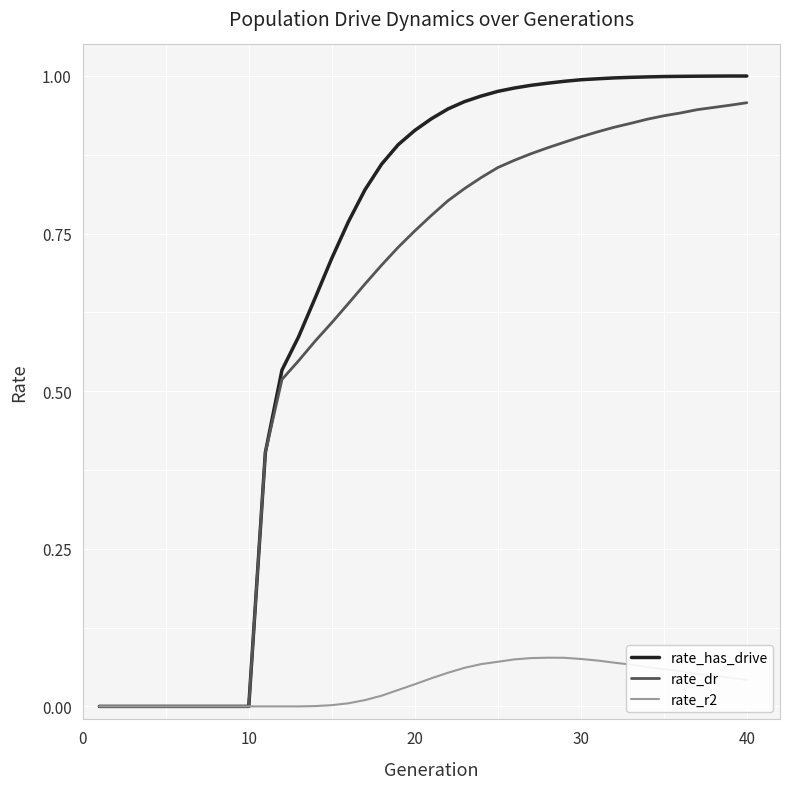

Which series has the largest range (max minus min)?

rate_has_drive